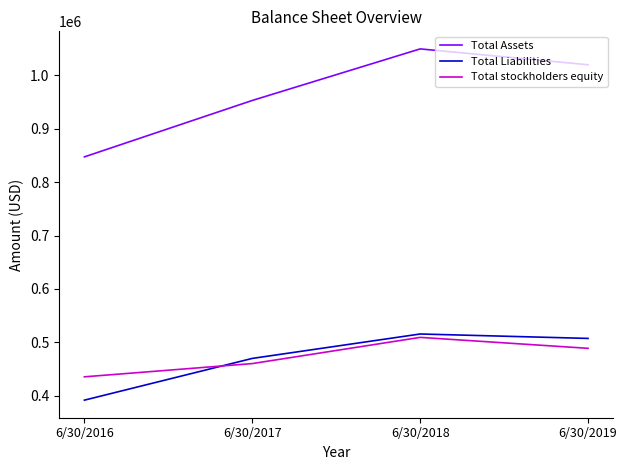

How many interior local peaks does the Total Assets series have?

1